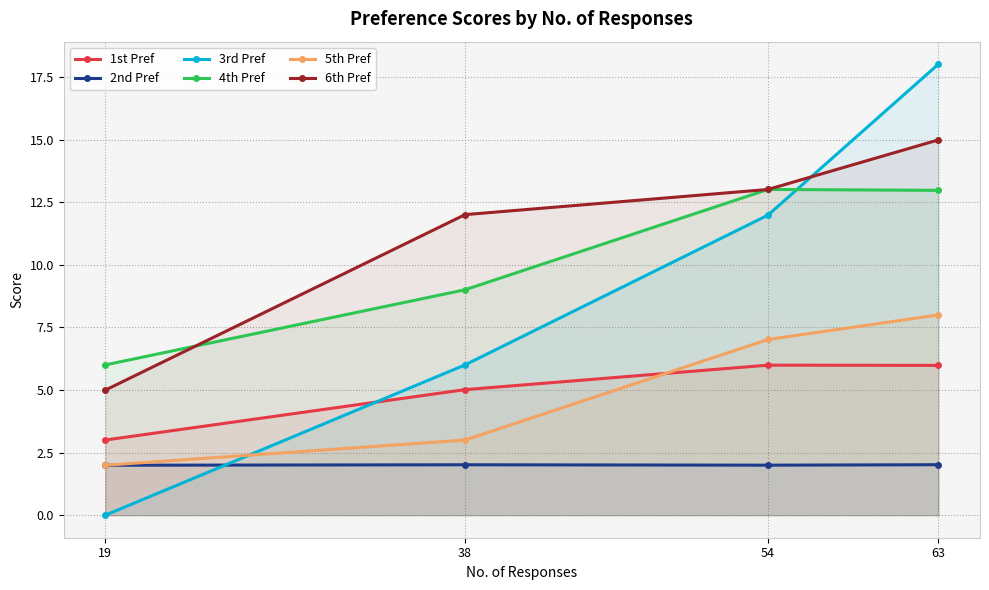

The value of 2nd Pref at 63 is 0.5. True or false?

False